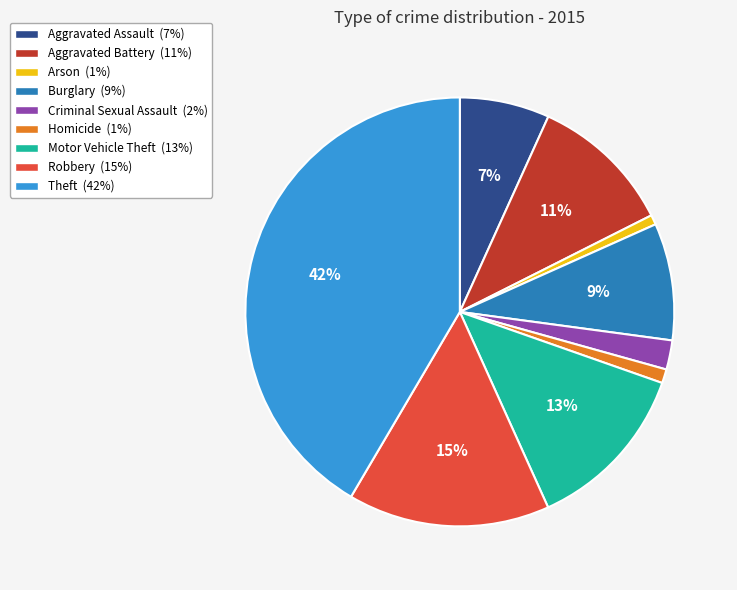

Is it true that Theft is 34% of the pie?

False